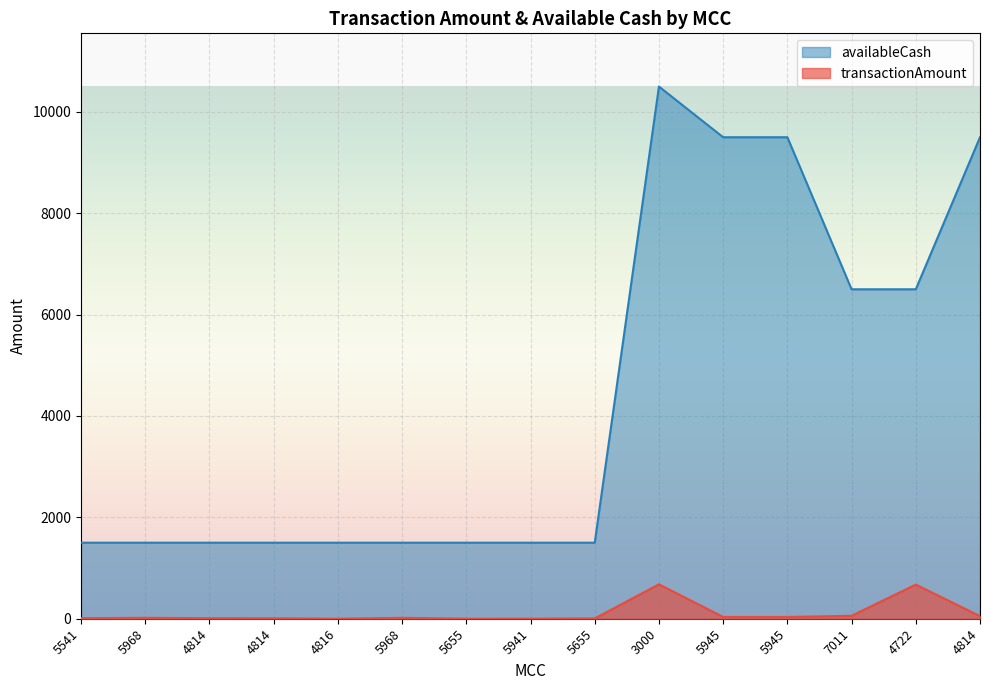

Rank the series by their maximum value, from lowest to highest.

transactionAmount, availableCash